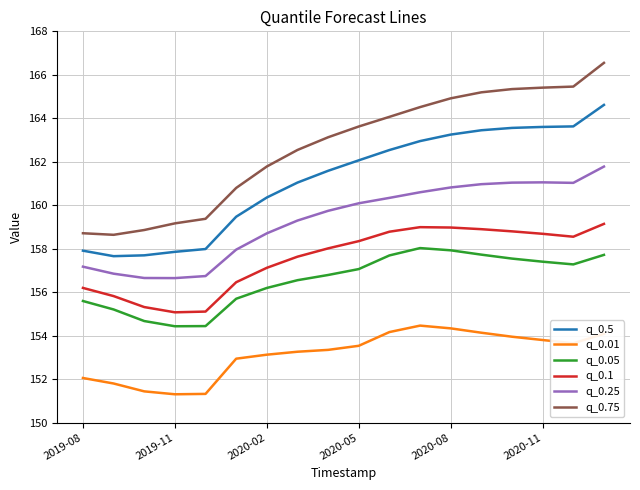

What is the difference between the maximum and minimum values in the q_0.5 series?

7.0